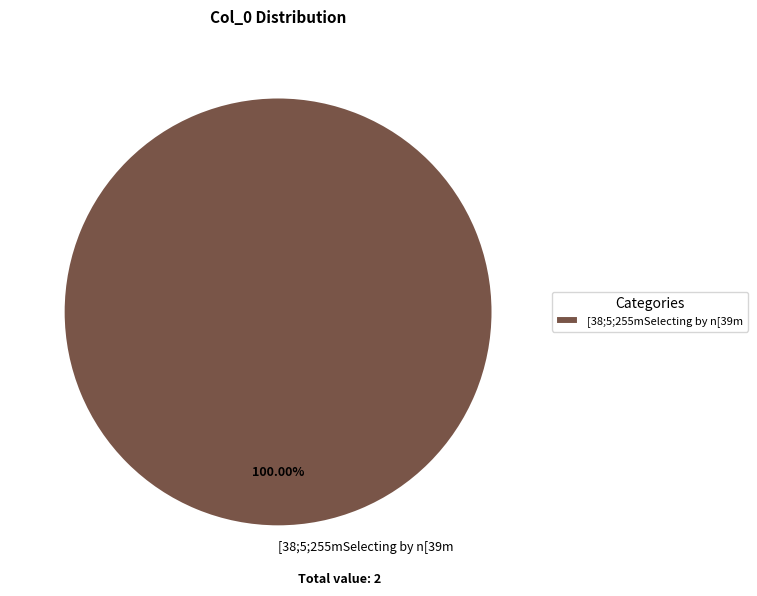

Rank the categories by value from lowest to highest.

[38;5;255mSelecting by n[39m